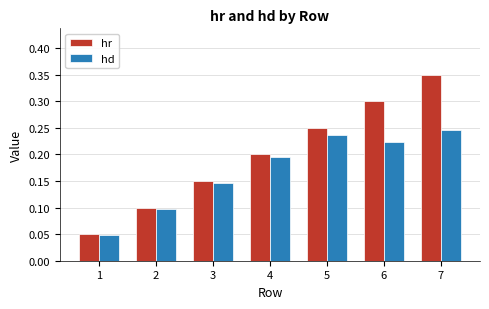

The value of hr at 4 is 0.3. True or false?

False